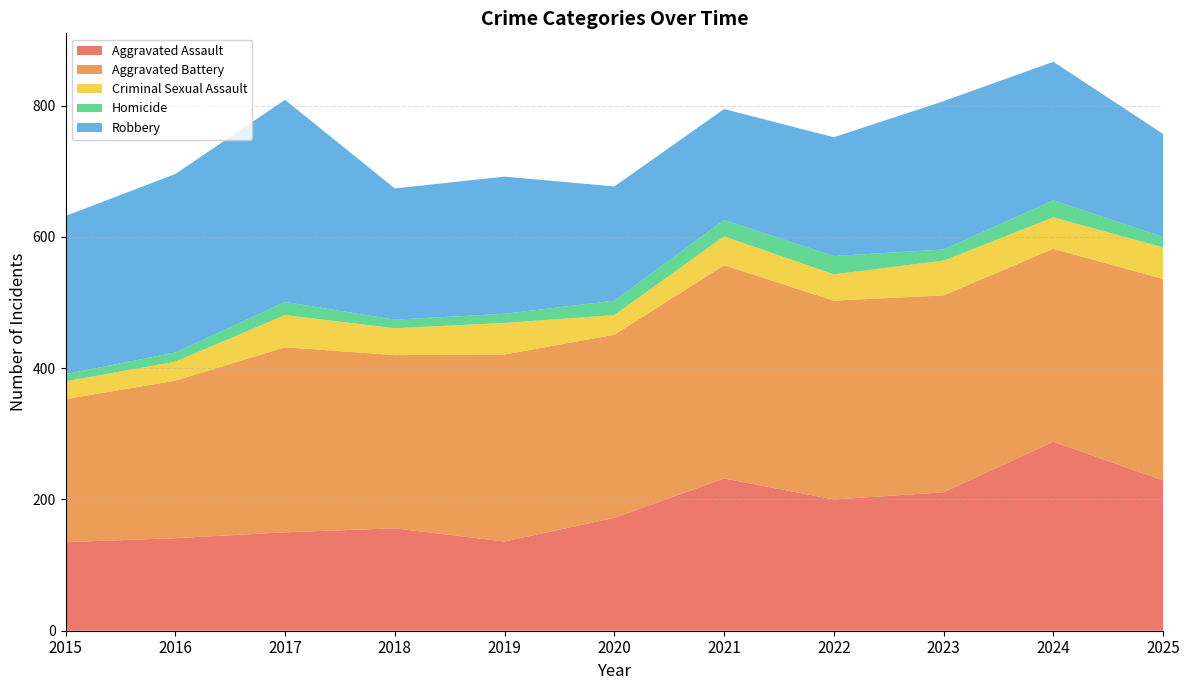

Reading right to left, list all the values displayed in this chart.

Aggravated Assault: 2025=229	2024=288	2023=211	2022=200	2021=232	2020=172	2019=136	2018=156	2017=150	2016=141	2015=135
Aggravated Battery: 2025=307	2024=294	2023=300	2022=303	2021=325	2020=279	2019=285	2018=264	2017=282	2016=240	2015=218
Criminal Sexual Assault: 2025=48	2024=48	2023=53	2022=40	2021=44	2020=30	2019=48	2018=41	2017=49	2016=29	2015=27
Homicide: 2025=16	2024=26	2023=17	2022=28	2021=25	2020=22	2019=14	2018=13	2017=20	2016=14	2015=11
Robbery: 2025=157	2024=211	2023=226	2022=181	2021=169	2020=174	2019=209	2018=200	2017=308	2016=272	2015=241